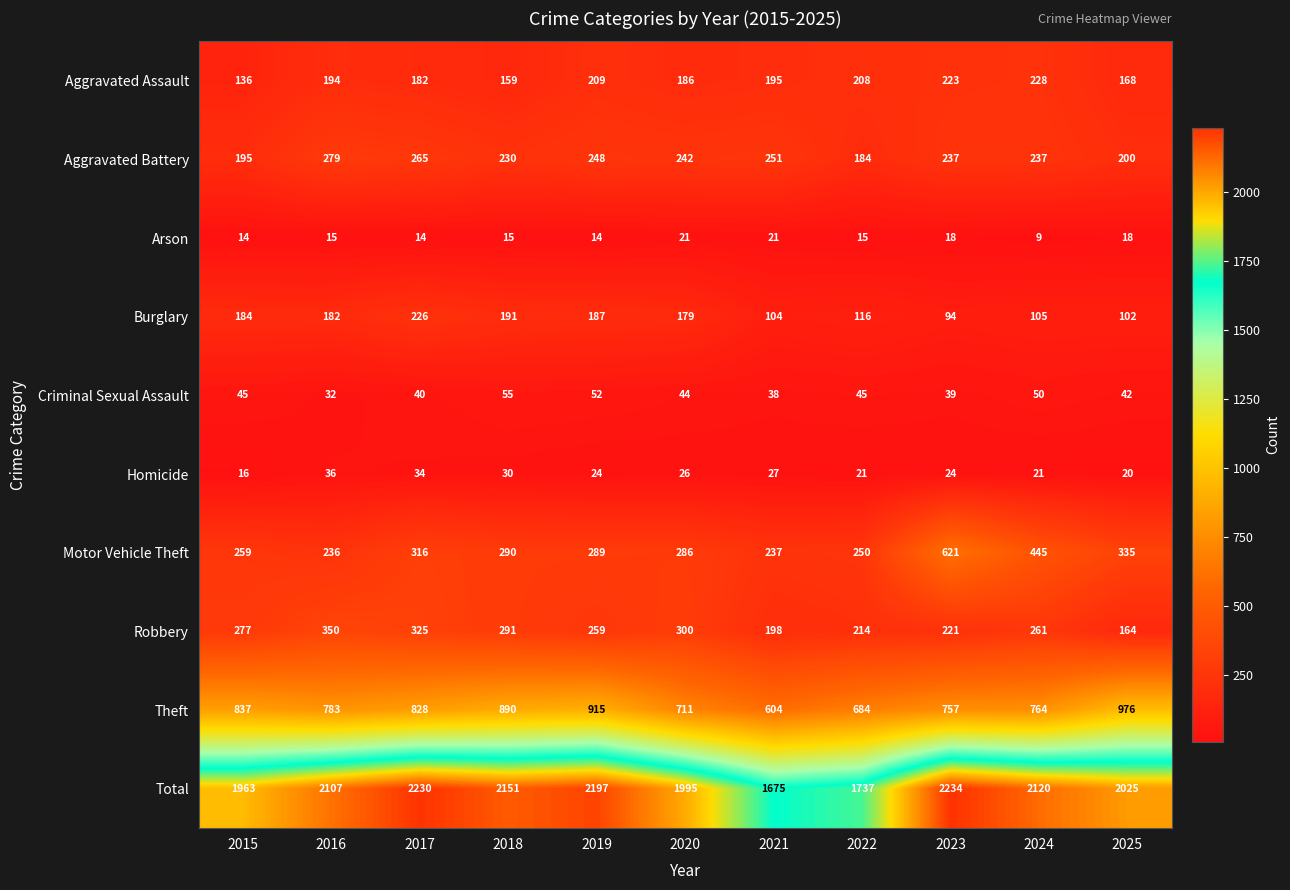

The Homicide series shows 4 at 2024. True or false?

False